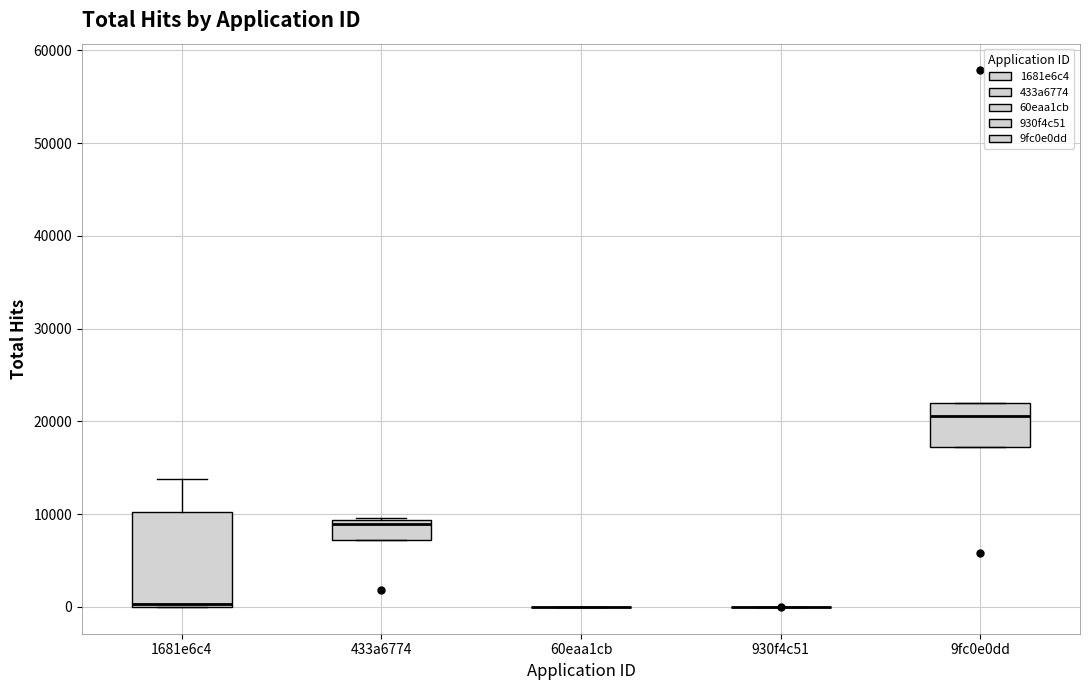

Reading left to right, read every box against the y-axis: the position of its median line, the range the box covers, and the ends of its whiskers. The values are not printed on the chart, so give them approximately, as read against the axis.

1681e6c4: median 0 (just above the box's lower edge), box 0 to 10000, whiskers 0 to 14000
433a6774: median 9000 (just below the box's upper edge), box 7000 to 9000, whiskers 7000 to 10000
60eaa1cb: box collapsed to a line at 0, whiskers 0 to 0
930f4c51: box collapsed to a line at 0, whiskers 0 to 0
9fc0e0dd: median 21000, box 17000 to 22000, whiskers 17000 to 22000